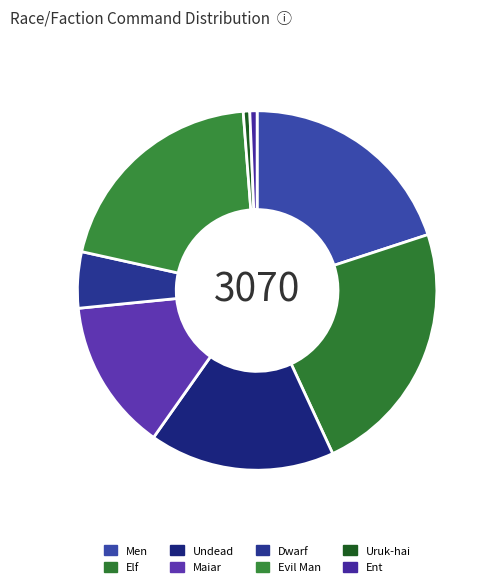

How many segments does this pie chart have?

8